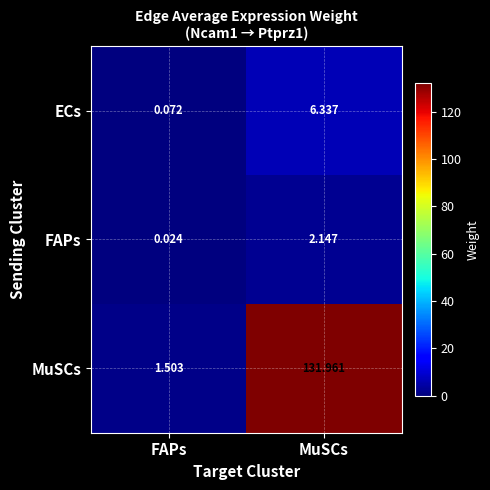

Which series has the largest total across all categories?

MuSCs